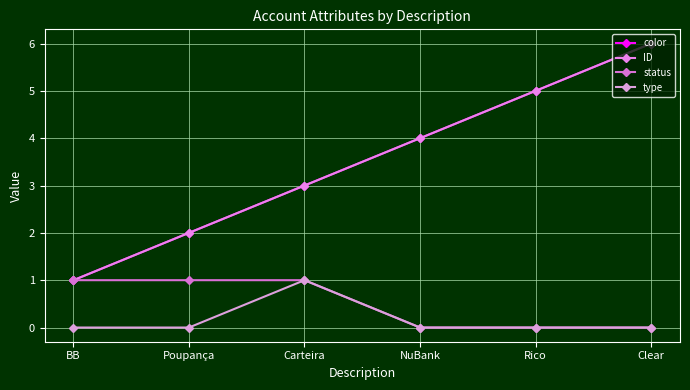

True or false: status and type intersect in this chart.

False